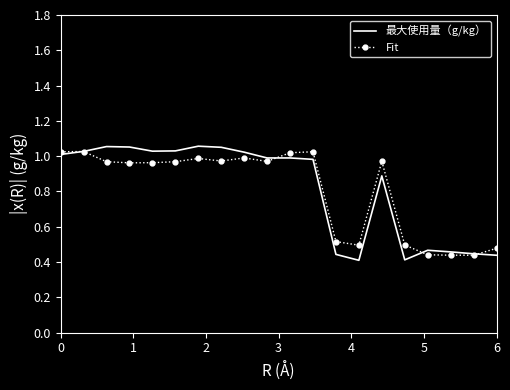

What are all the series names shown in the legend?

最大使用量（g/kg）, Fit